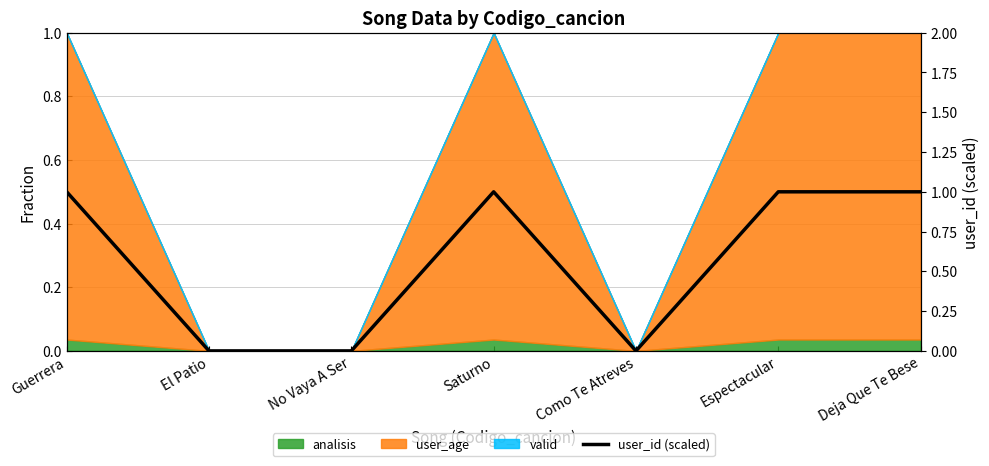

What position from the right is Como Te Atreves?

3